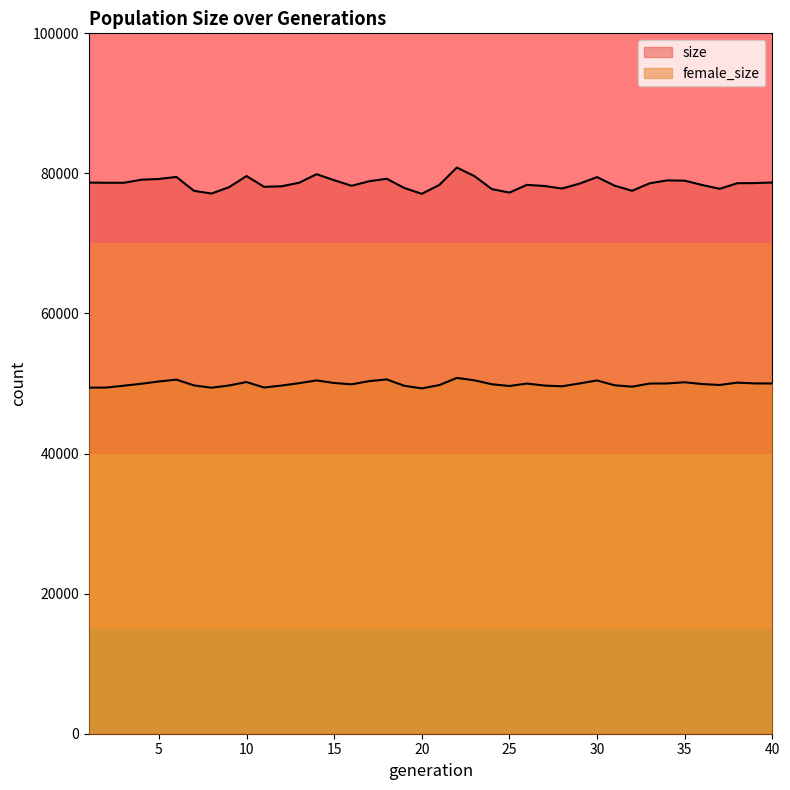

How many lines are shown in the chart?

2